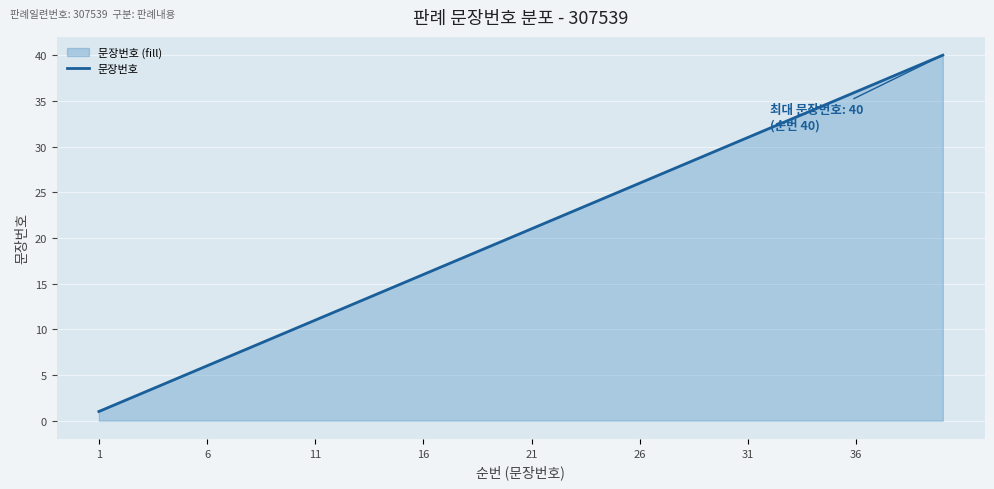

The value at 1 is 1. True or false?

True